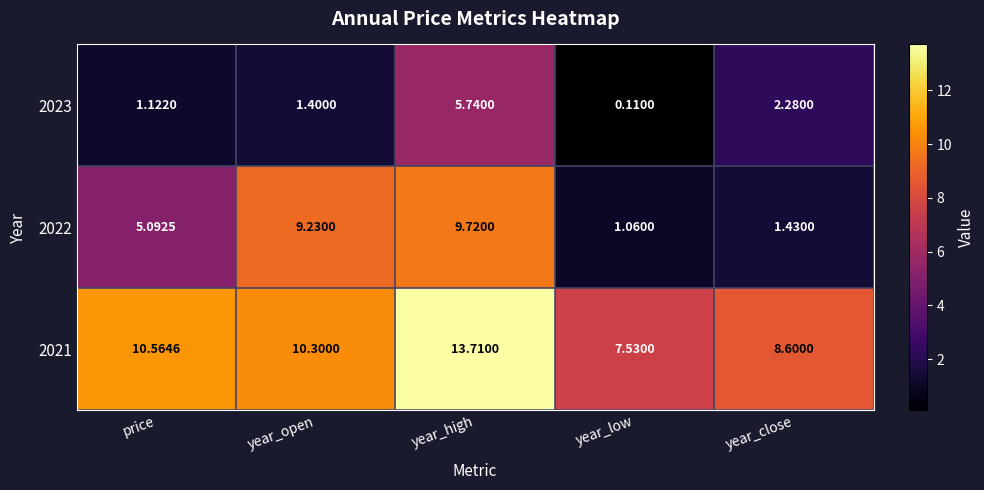

Is the value of 2023 at price greater than the value of 2021 at year_high?

No